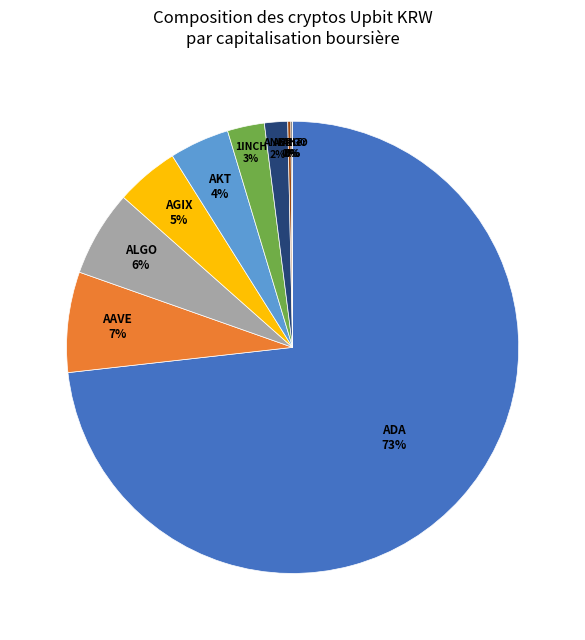

Which has a higher value, ANKR or ALICE?

ANKR